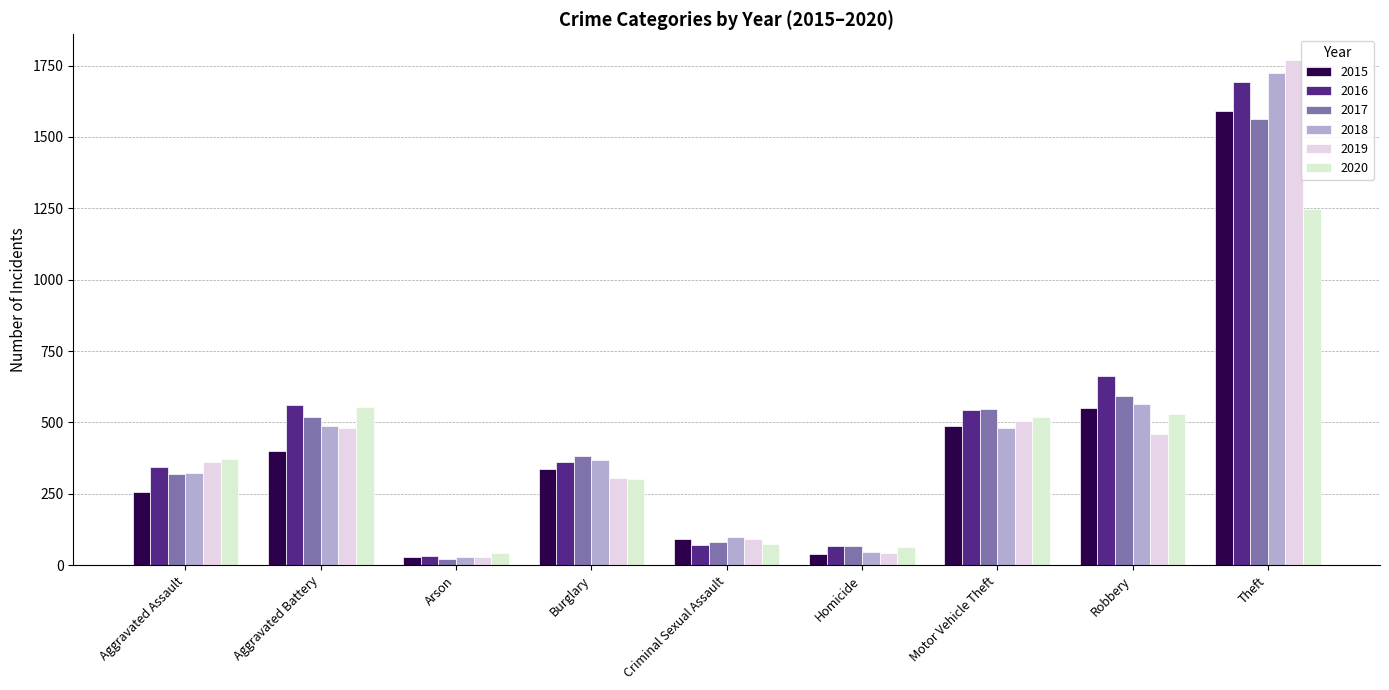

Rank the categories by 2020 value from highest to lowest.

Theft, Aggravated Battery, Robbery, Motor Vehicle Theft, Aggravated Assault, Burglary, Criminal Sexual Assault, Homicide, Arson